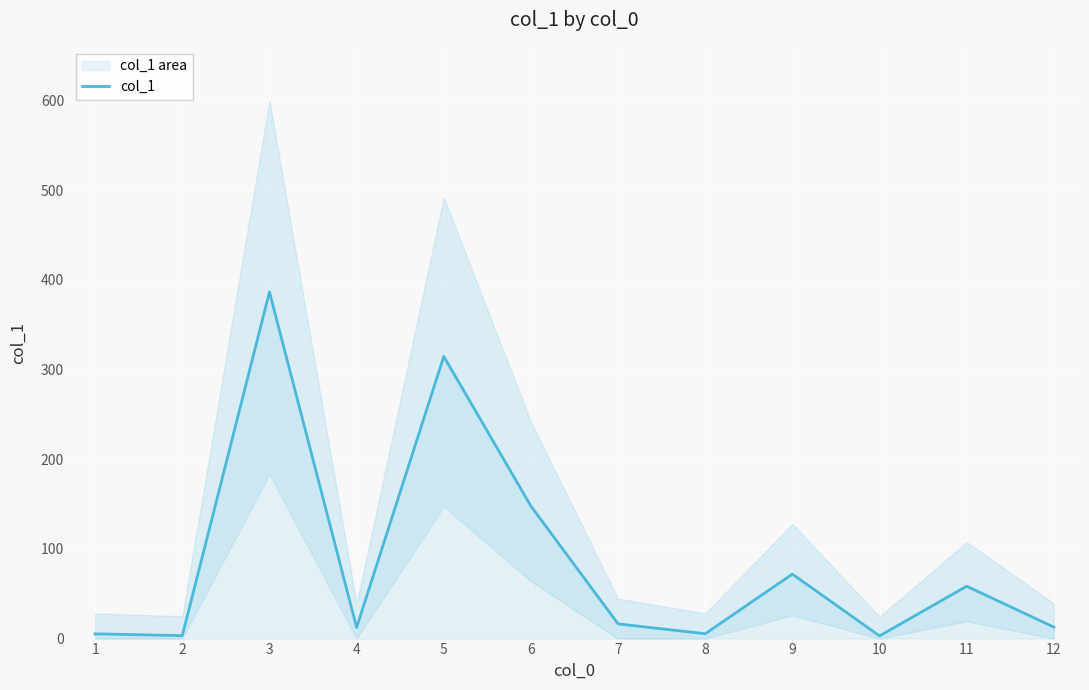

What is the sum of the values at 12 and 4?

25.2